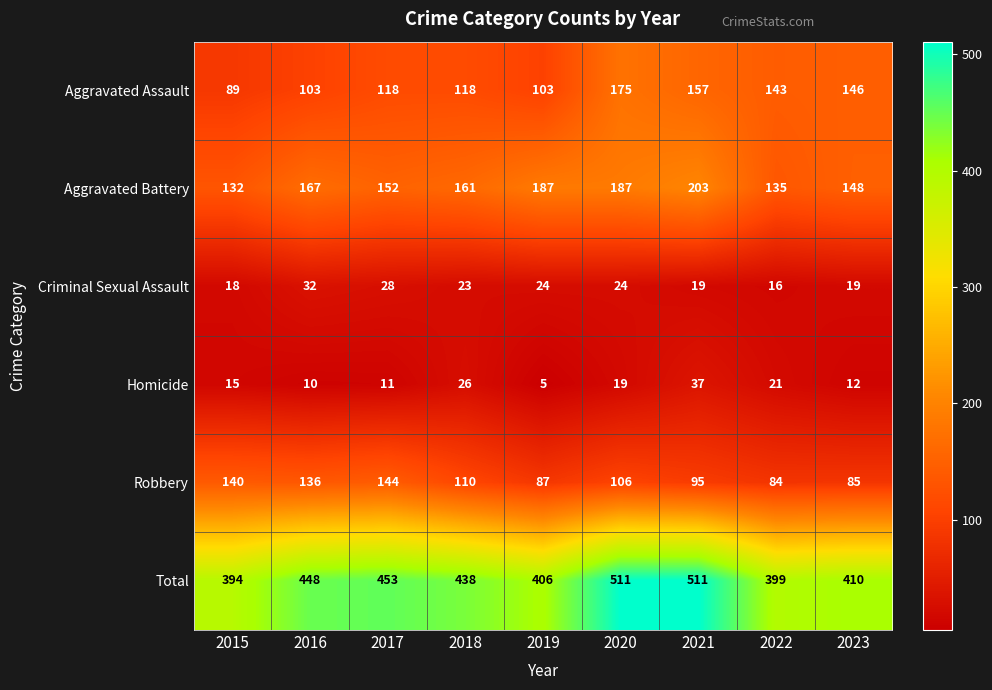

The value of Criminal Sexual Assault at 2021 is 19. True or false?

True